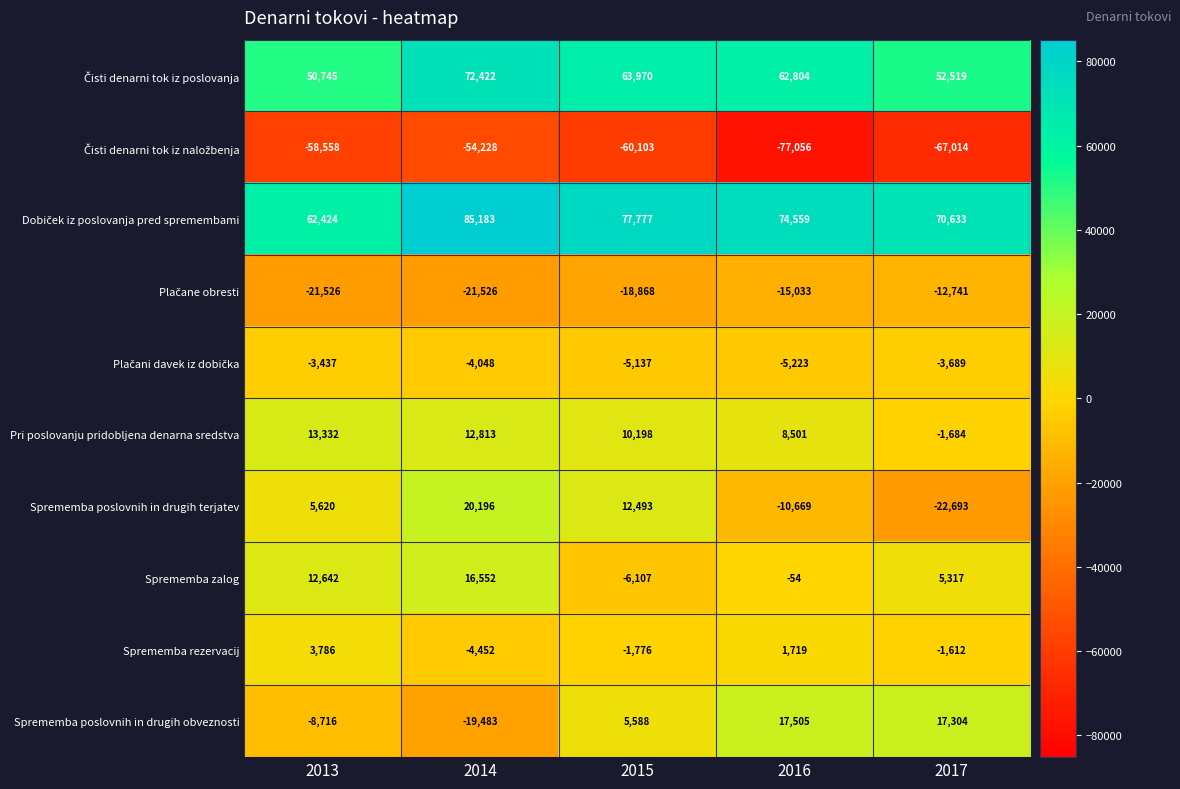

What is the sum of the Sprememba rezervacij values at 2014 and 2013?

-666